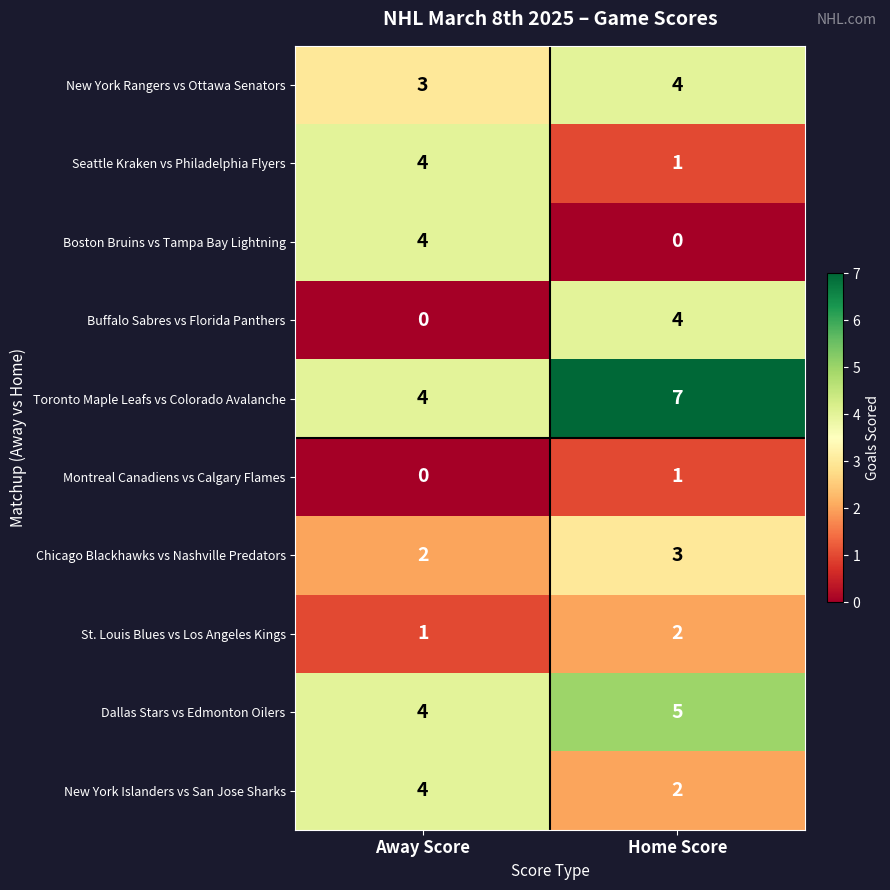

What is the average value of the Toronto Maple Leafs vs Colorado Avalanche series?

6